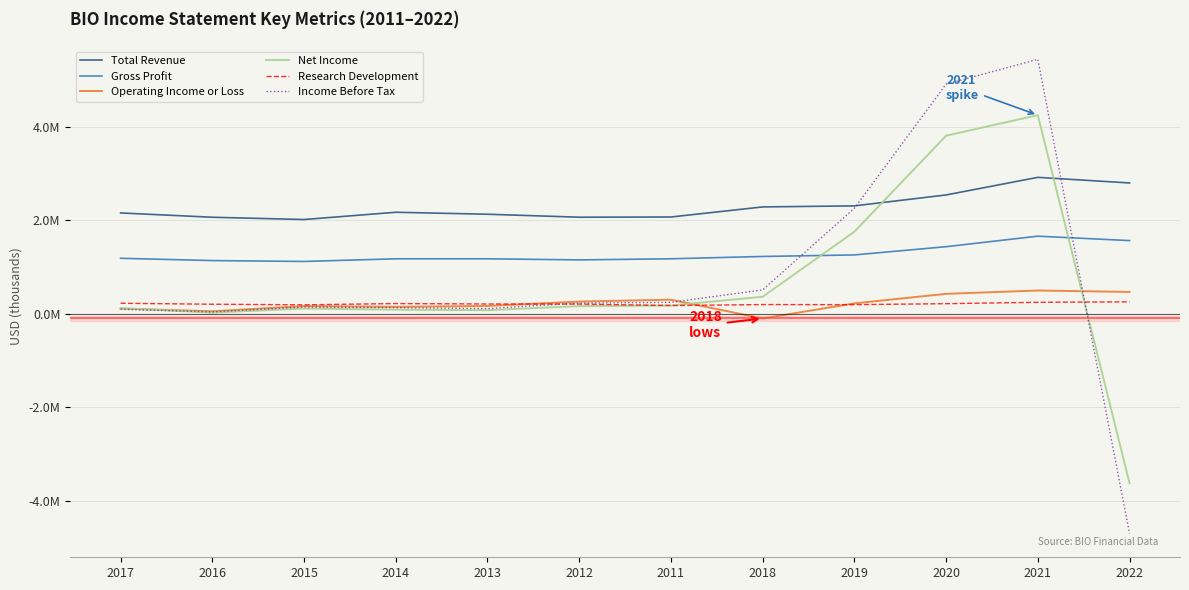

Reading left to right, transcribe all the data shown in this chart.

Total Revenue: 2017=2160200	2016=2068200	2015=2019400	2014=2175000	2013=2132700	2012=2069200	2011=2073500	2018=2289400	2019=2311700	2020=2545600	2021=2922500	2022=2802200
Gross Profit: 2017=1189400	2016=1140500	2015=1121700	2014=1178500	2013=1178500	2012=1155200	2011=1178800	2018=1228500	2019=1261400	2020=1437900	2021=1663100	2022=1568400
Operating Income or Loss: 2017=112300	2016=55100	2015=166100	2014=149600	2013=169200	2012=263200	2011=303100	2018=-99000	2019=223900	2020=428400	2021=499500	2022=469300
Net Income: 2017=122200	2016=26000	2015=113100	2014=88800	2013=77800	2012=165500	2011=179000	2018=365600	2019=1758700	2020=3814200	2021=4254300	2022=-3627500
Research Development: 2017=227100	2016=205700	2015=193000	2014=220300	2013=211000	2012=209200	2011=177600	2018=198900	2019=196700	2020=217800	2021=247300	2022=256800
Income Before Tax: 2017=97800	2016=41600	2015=145800	2014=131600	2013=112400	2012=229900	2011=245800	2018=512700	2019=2261100	2020=4918000	2021=5449100	2022=-4704300